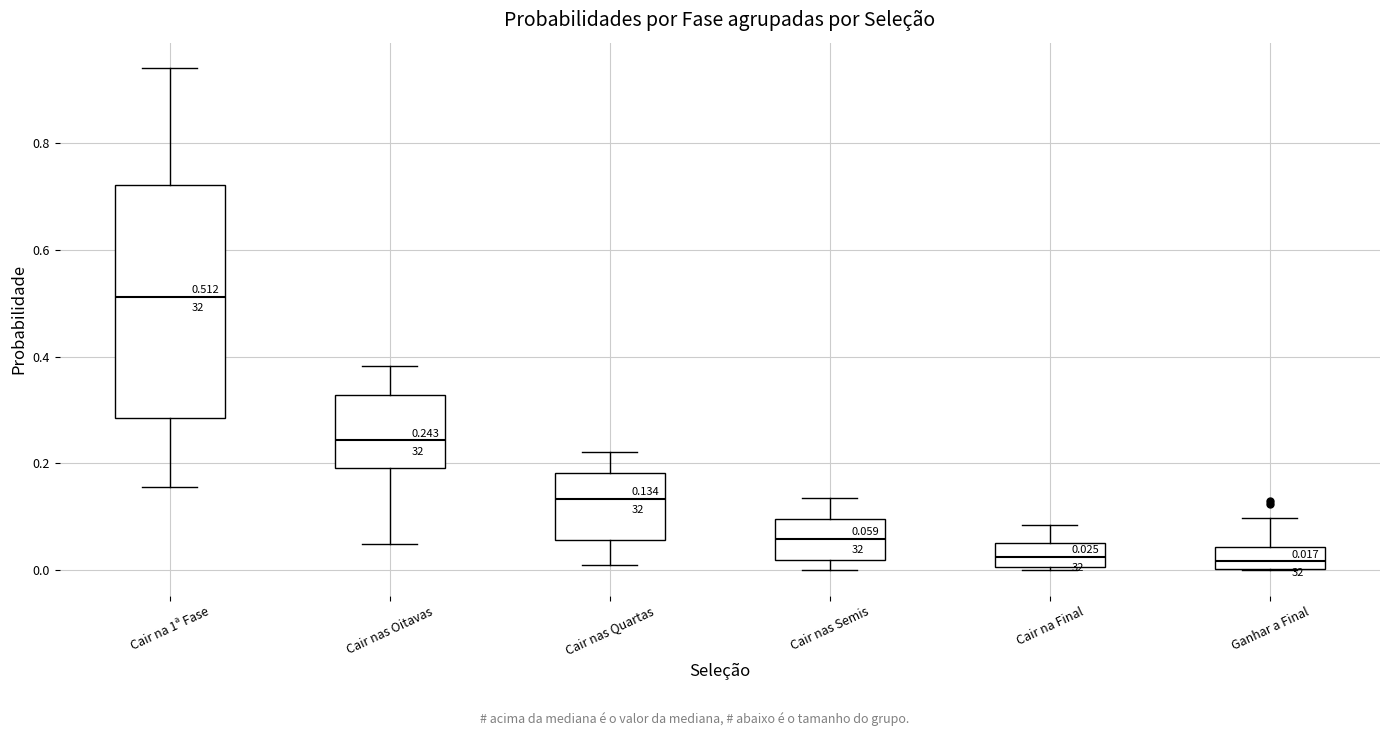

Comparing the boxes themselves (not the whiskers), which one is the tallest?

Cair na 1ª Fase